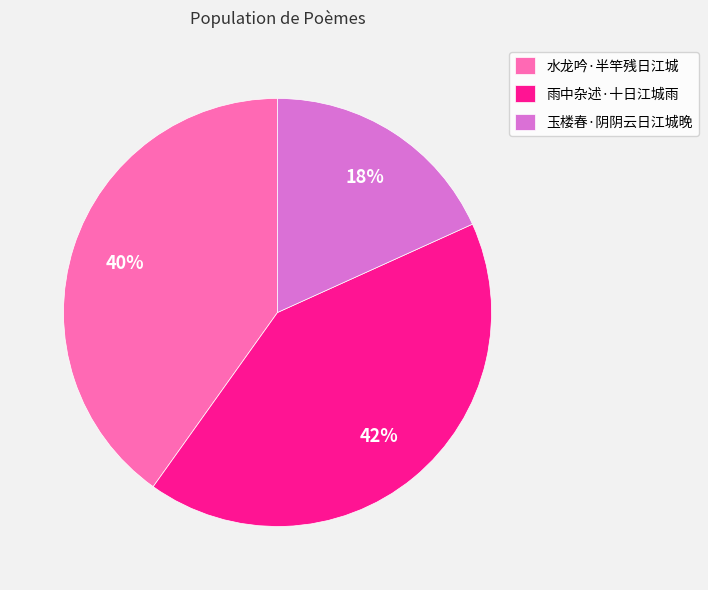

Which has a higher value, 玉楼春·阴阴云日江城晚 or 雨中杂述·十日江城雨?

雨中杂述·十日江城雨